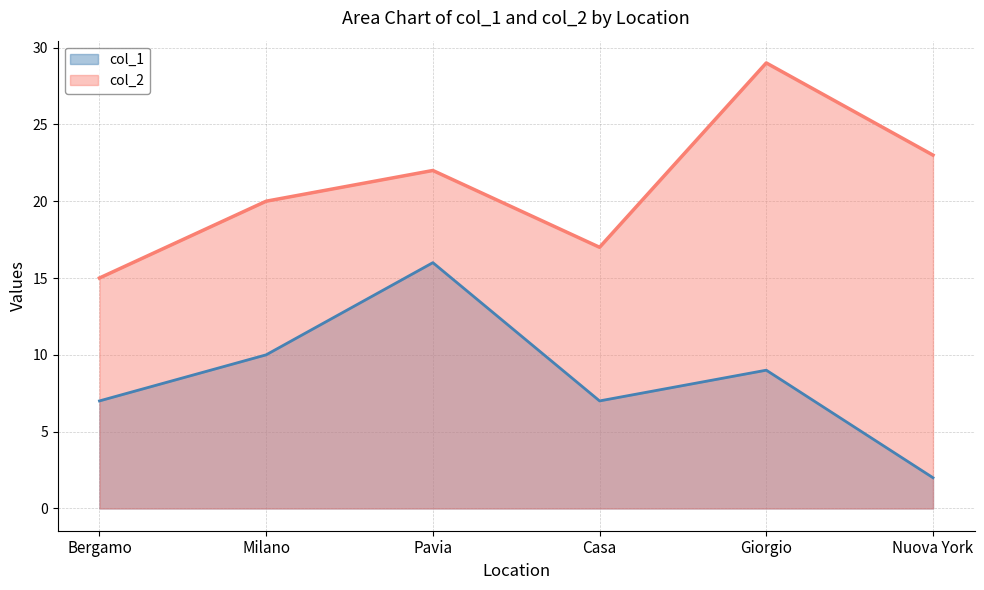

Does the chart have visible grid lines?

Yes